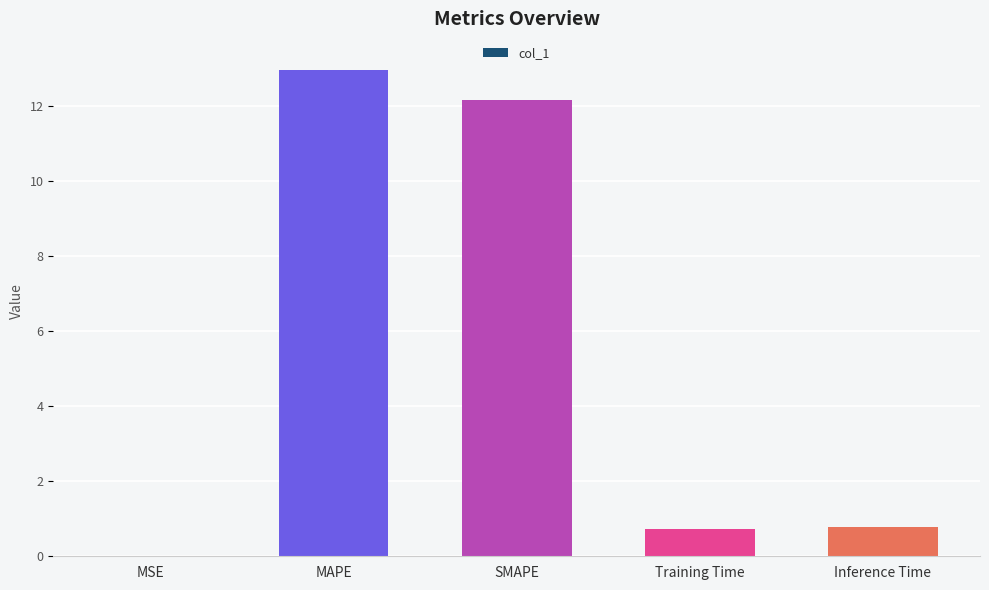

Which has a higher value, Training Time or MSE?

Training Time